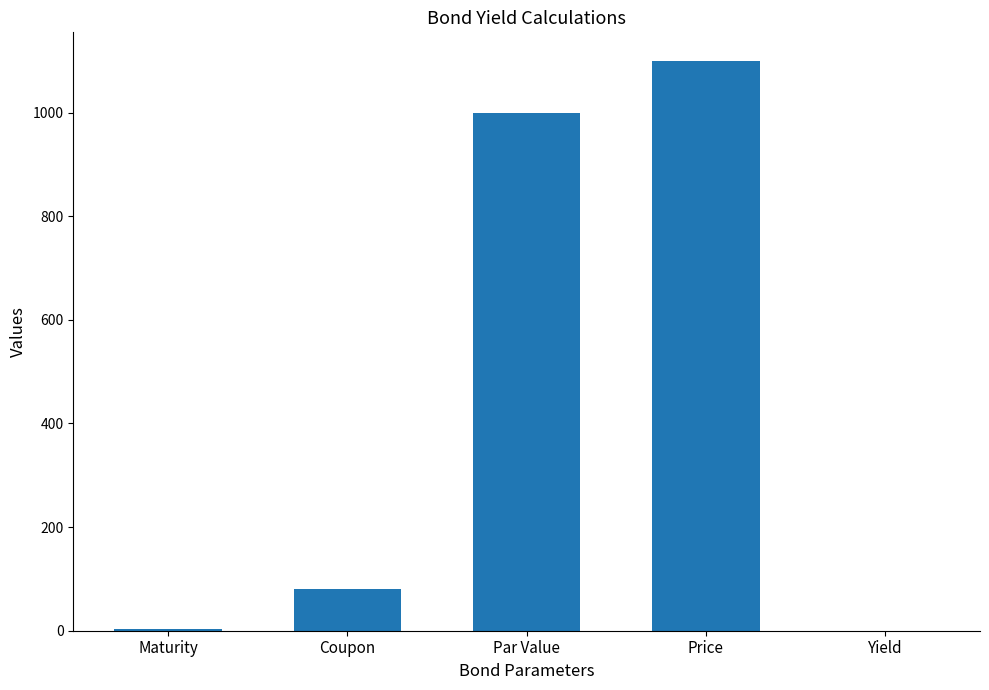

The value at Price is 1100.0. True or false?

True